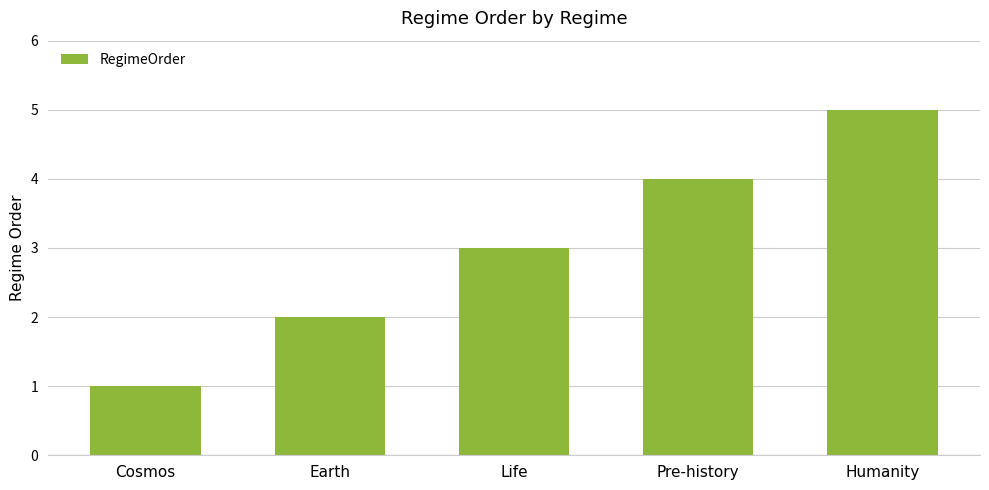

How many categories are shown in the chart?

5